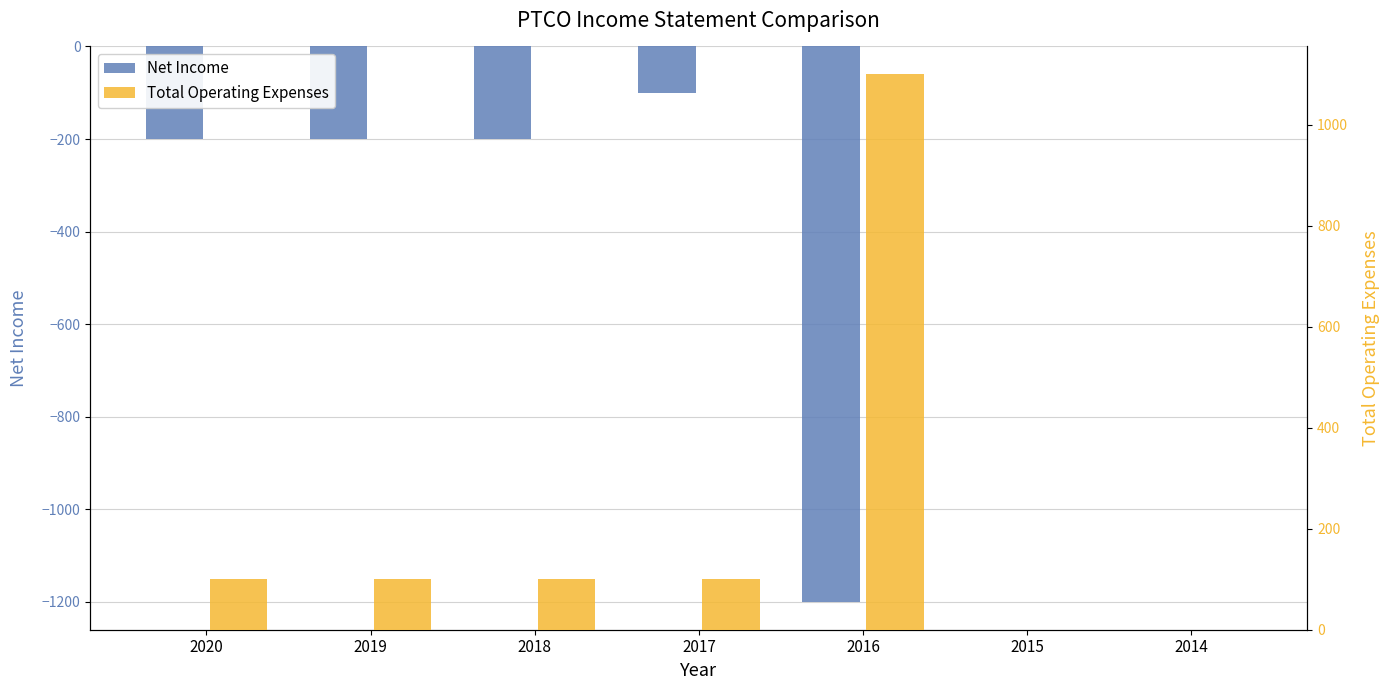

Between 2017 and 2014, which series saw the biggest shift?

Net Income